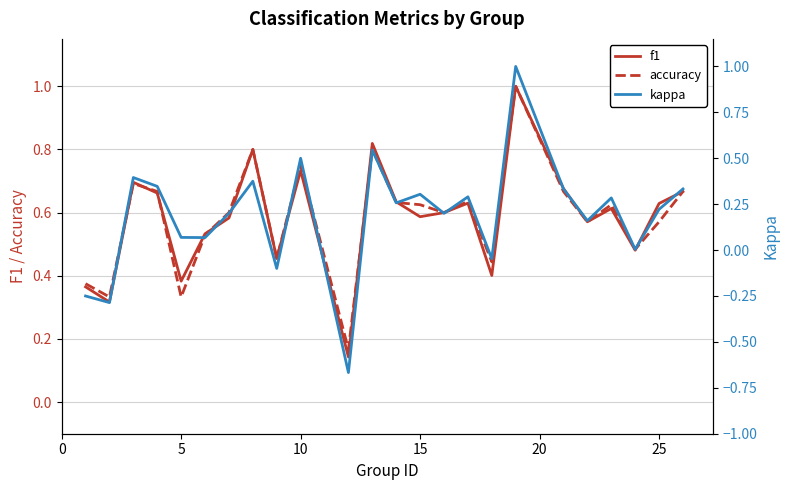

How many accuracy values are between 0 and 1?

24